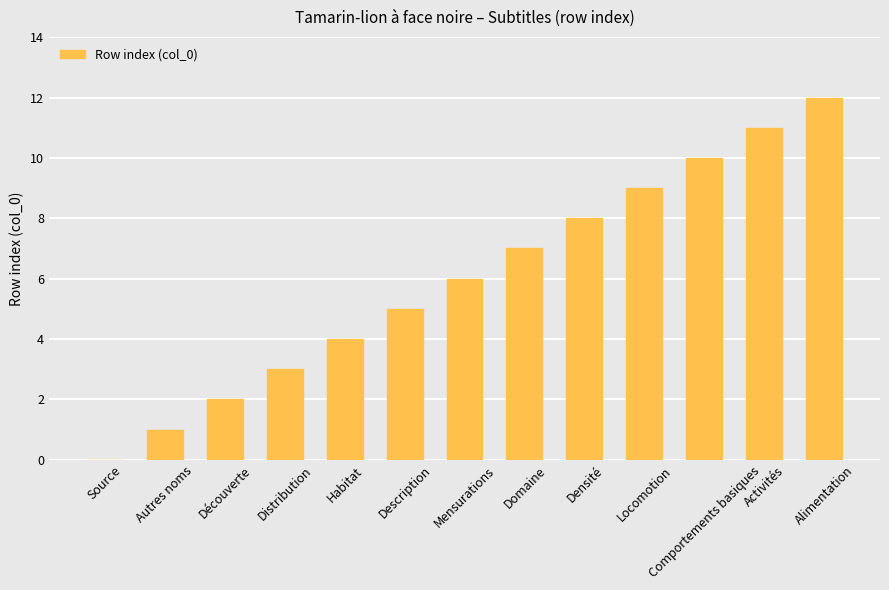

True or false: the data shows 9 at Mensurations.

False